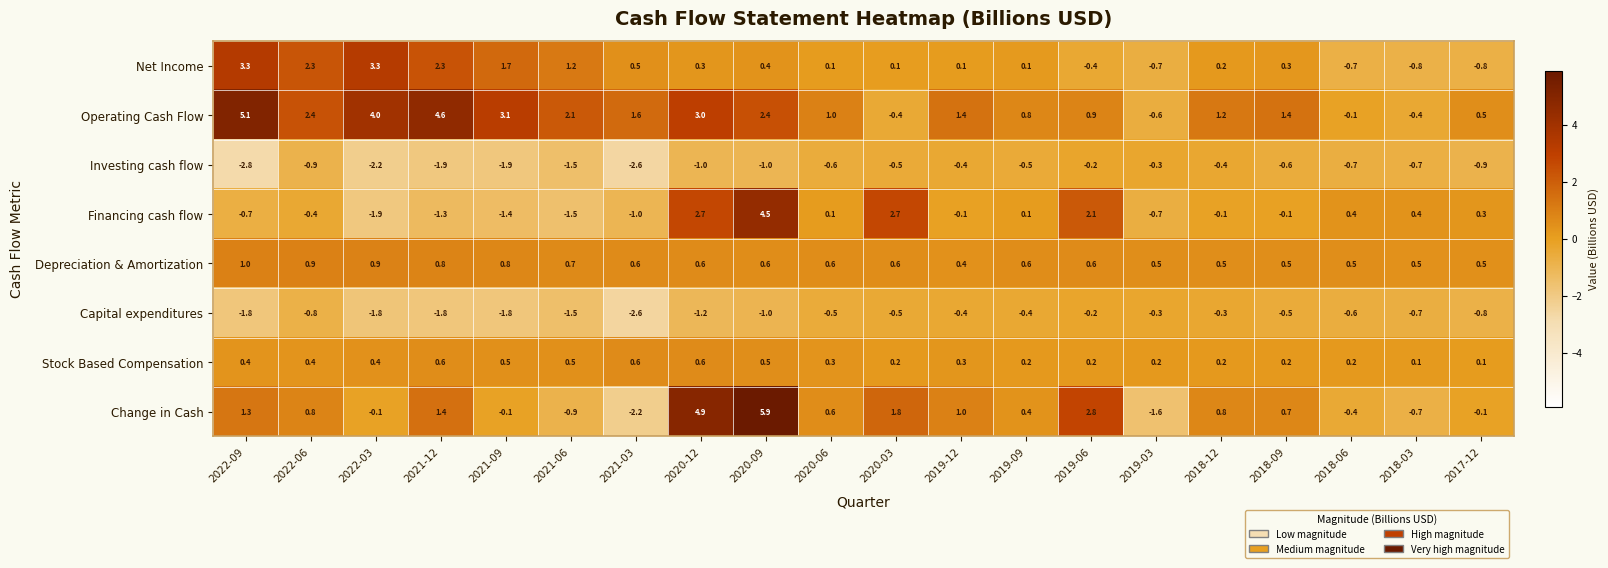

Where is Change in Cash nearest to the value 1?

2019-12